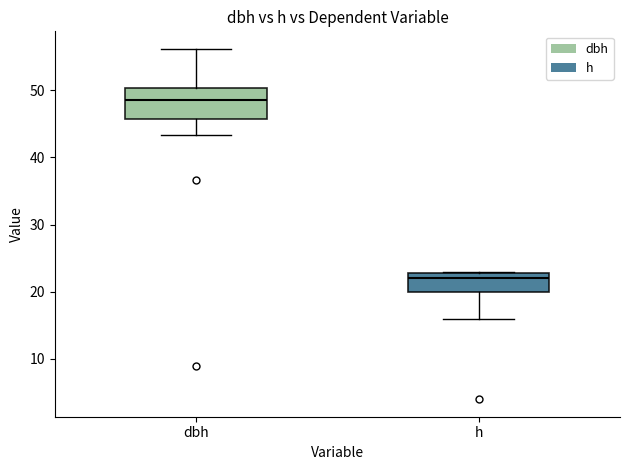

Where is the lower edge of the box for h on the y-axis? The values are not printed on the chart, so give them approximately, as read against the axis.

20